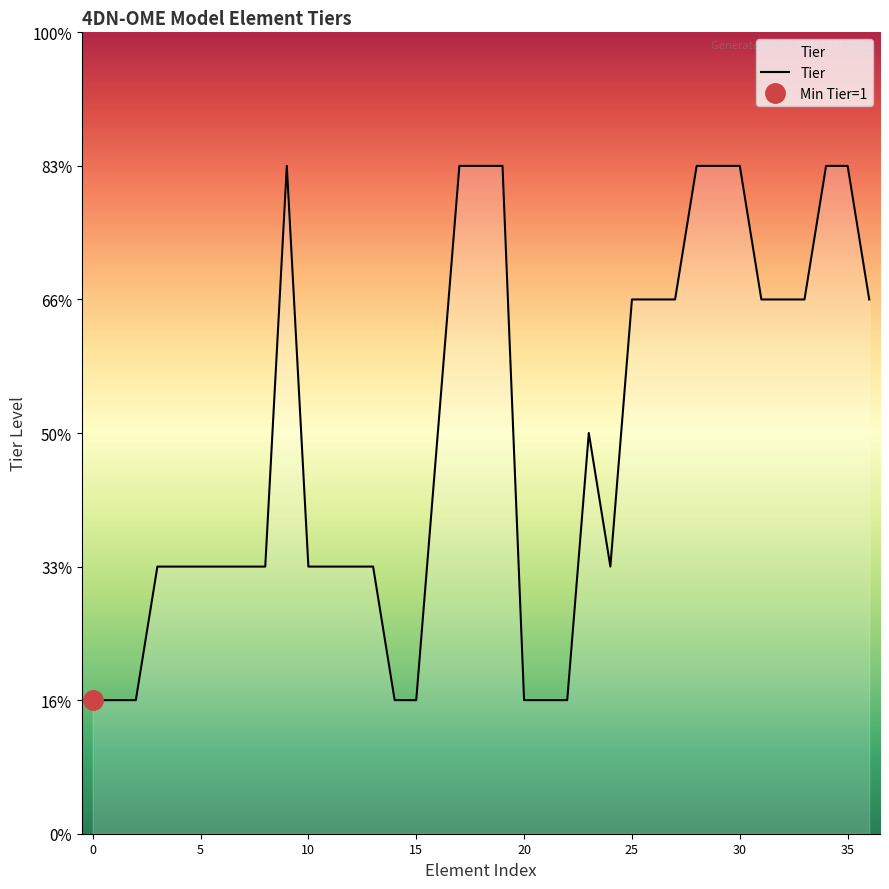

What is the difference between the maximum and minimum values?

4